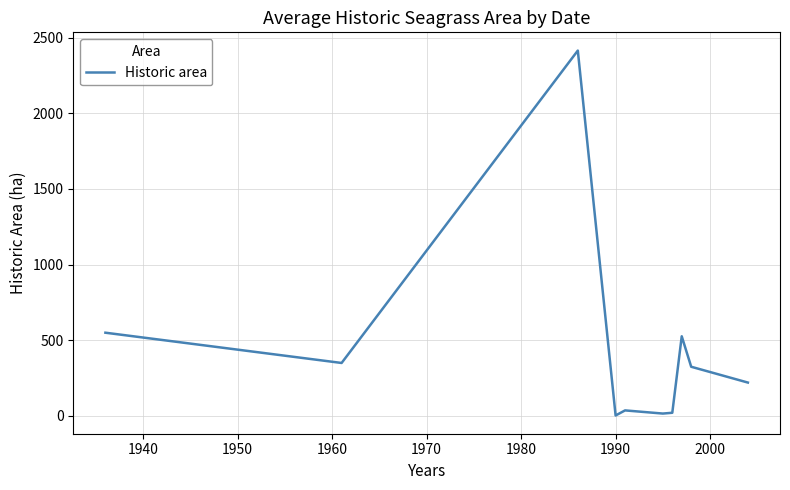

What is the difference between the maximum and minimum values?

2411.4